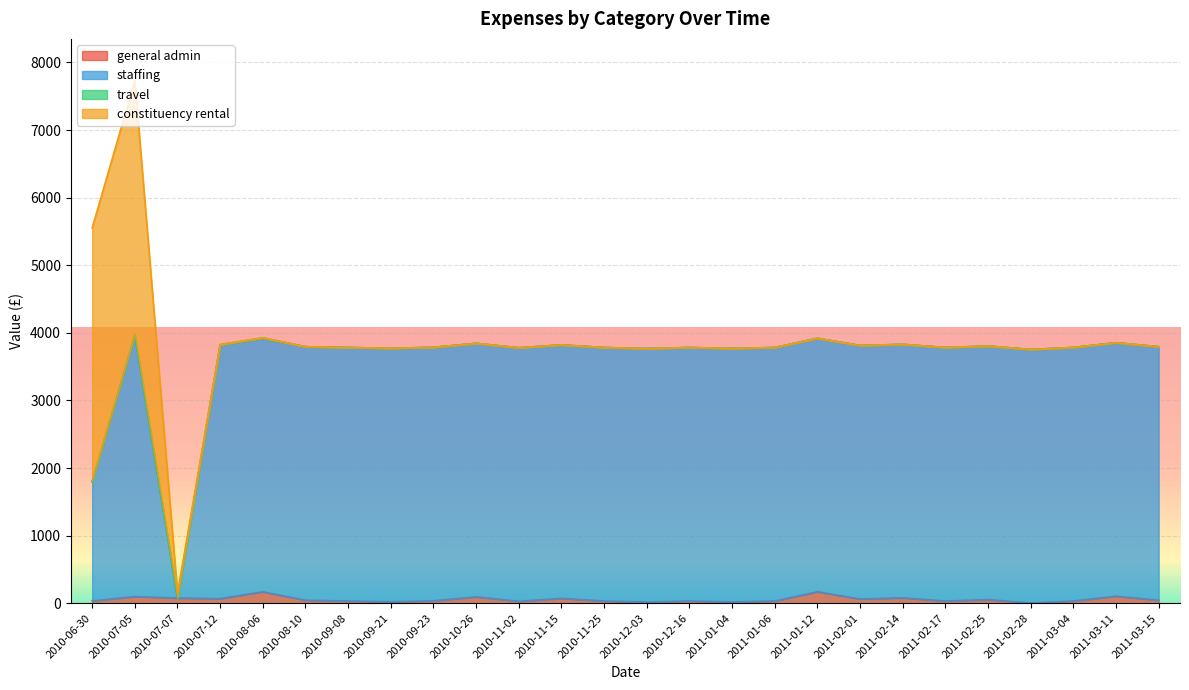

At which category is the sum across all series the highest?

2010-07-05